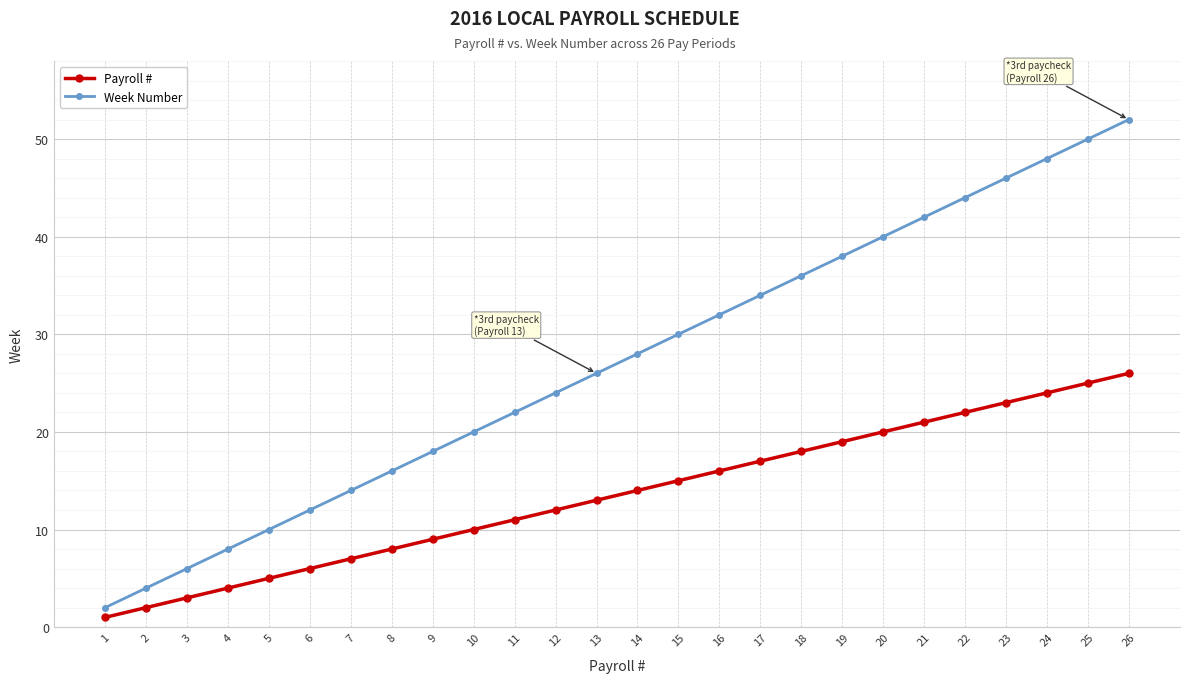

List the series in order of their peak value, lowest first.

Payroll #, Week Number